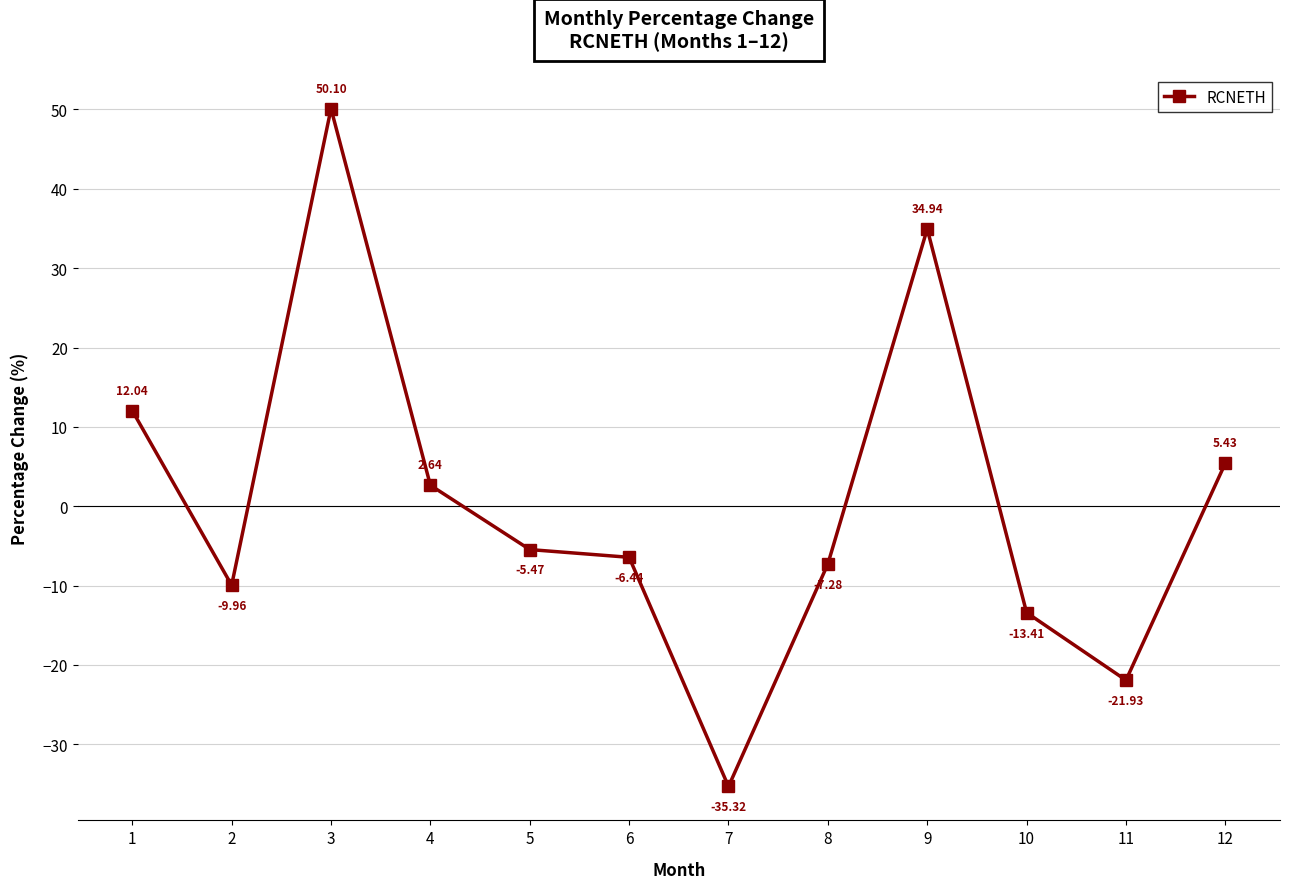

Where is the first local maximum?

3